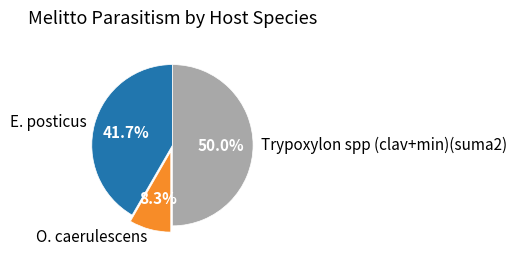

What percentage is NOT represented by E. posticus?

58.3%